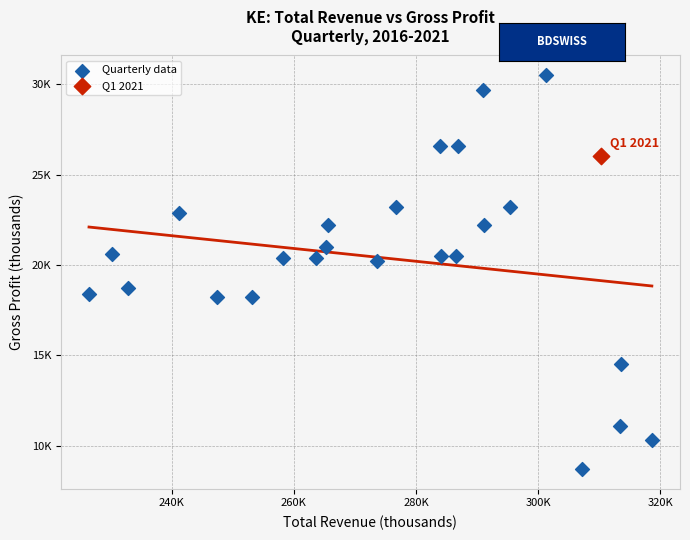

What are all the series names shown in the legend?

Quarterly data, Q1 2021